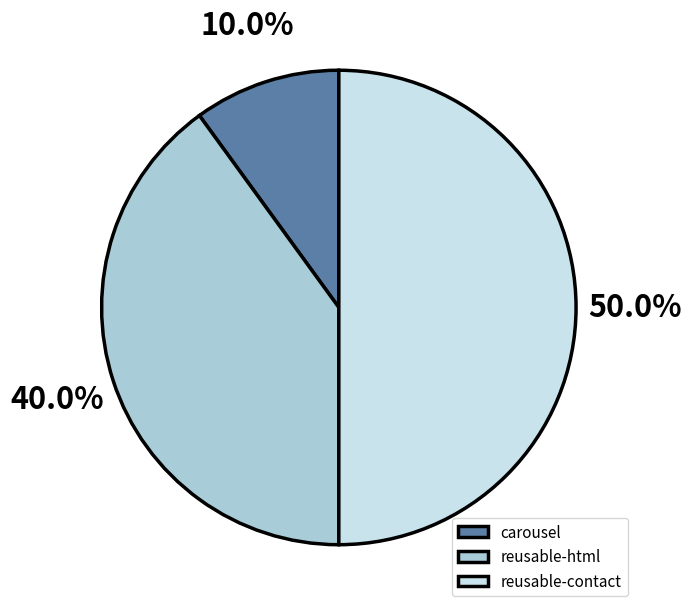

Is the sum of carousel and reusable-contact greater than half?

Yes